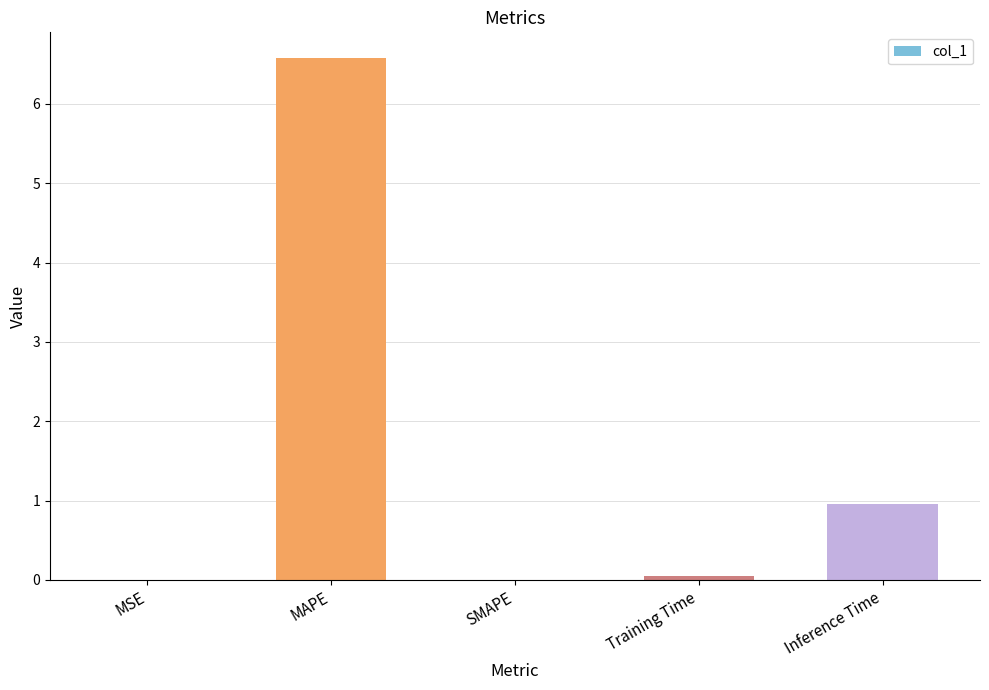

True or false: the data shows 1.3 at Inference Time.

False